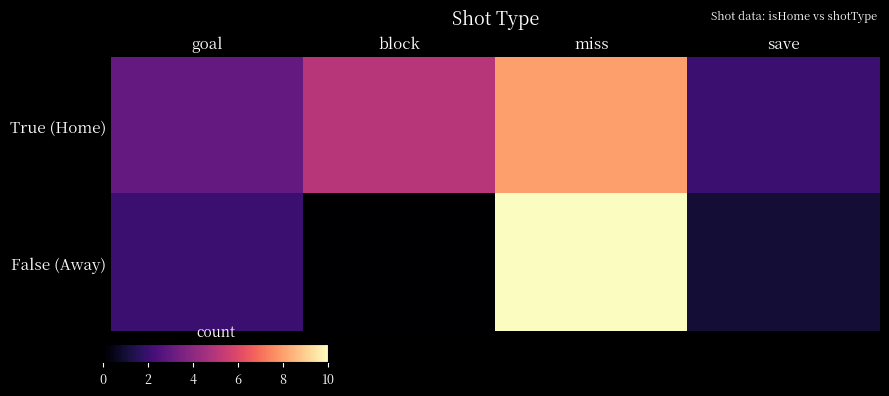

Which series has the largest range (max minus min)?

False (Away)